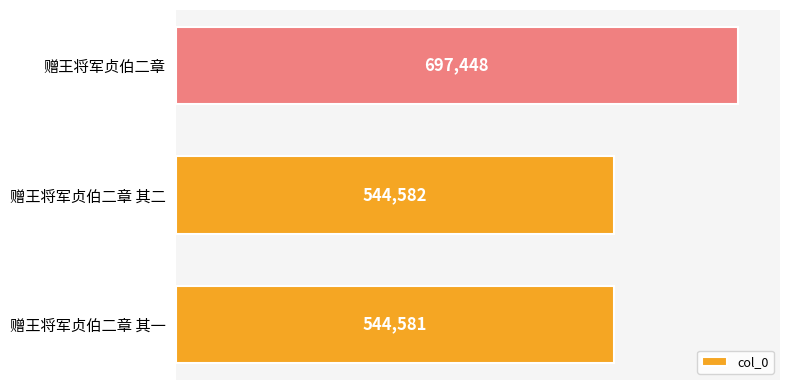

What is the ratio of the value at 赠王将军贞伯二章 其二 to the value at 赠王将军贞伯二章 其一?

1.0